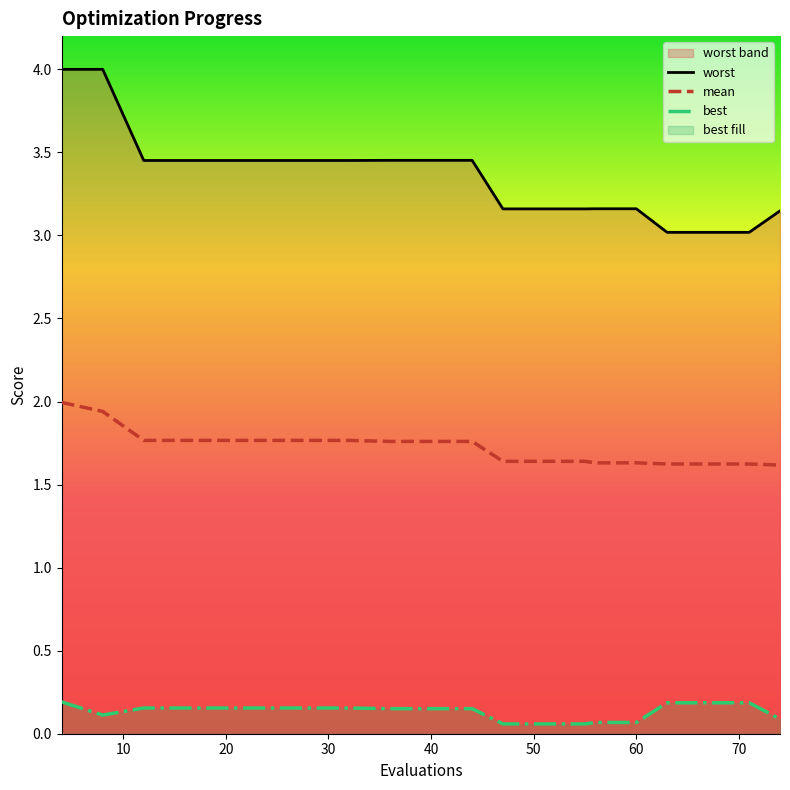

Which series changed the most between 63 and 74?

worst